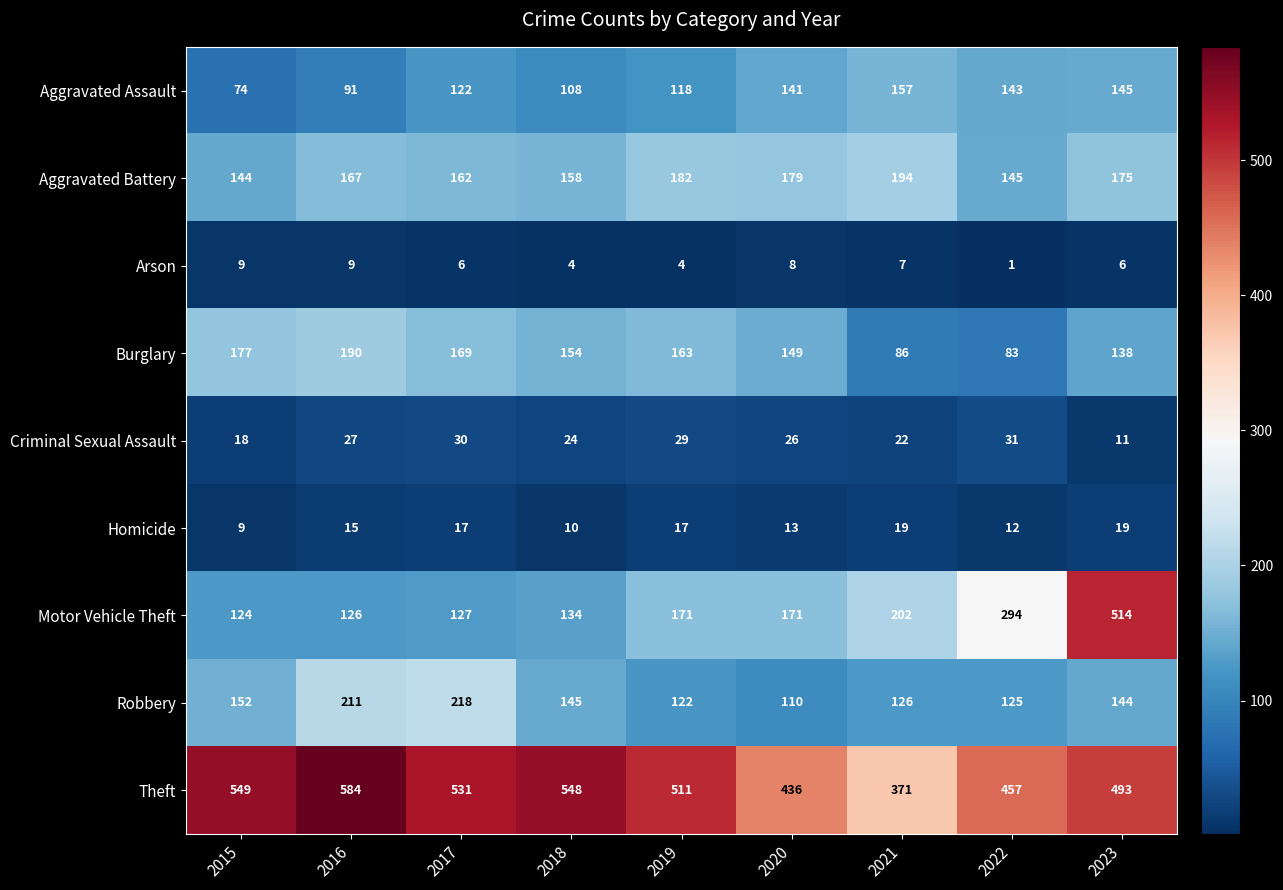

How many series are shown in this chart?

9